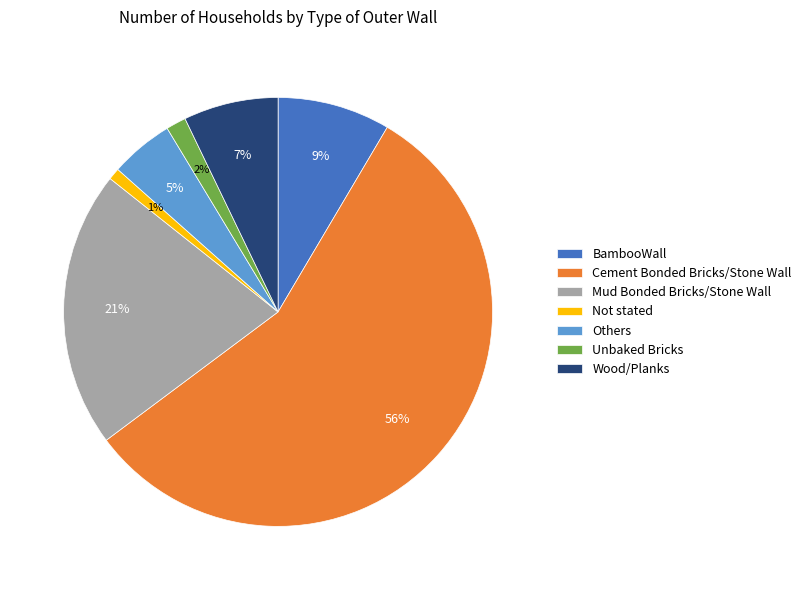

How many slices are in this pie chart?

7